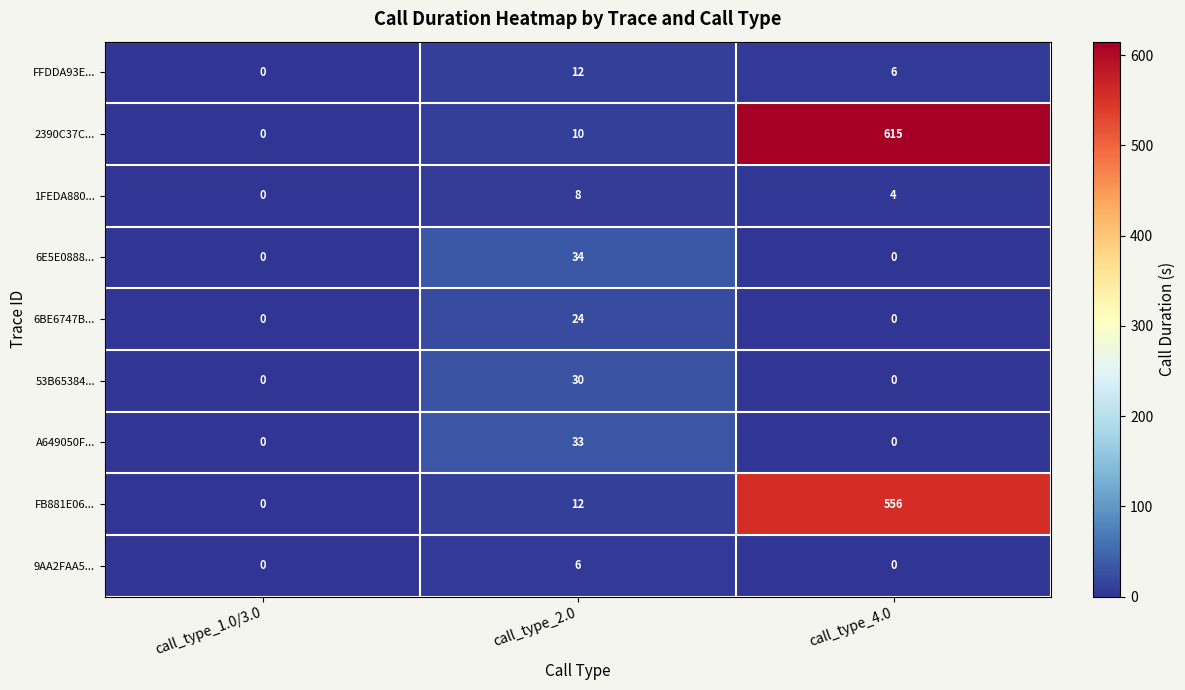

Reading left to right, list all the values displayed in this chart.

FFDDA93E...: 0	12	6
2390C37C...: 0	10	615
1FEDA880...: 0	8	4
6E5E0888...: 0	34	0
6BE6747B...: 0	24	0
53B65384...: 0	30	0
A649050F...: 0	33	0
FB881E06...: 0	12	556
9AA2FAA5...: 0	6	0